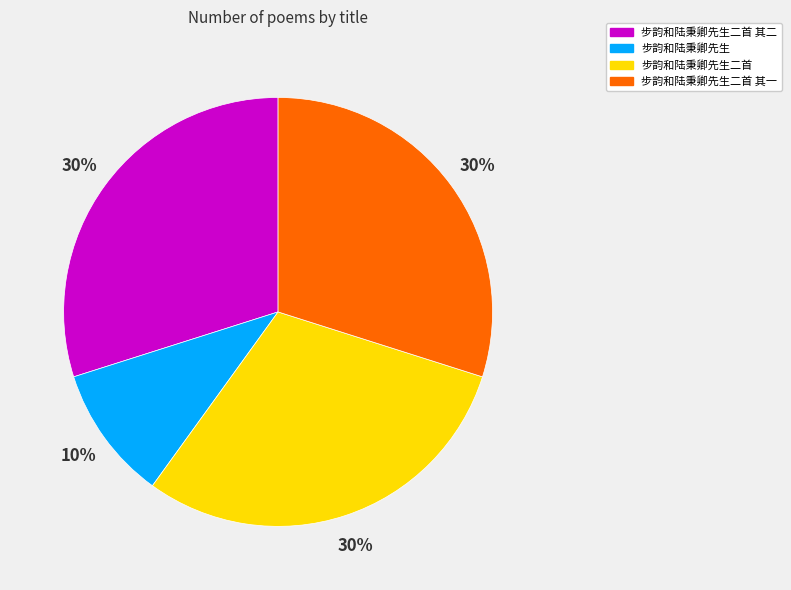

To the nearest percent, what is the difference between the largest and smallest slice percentages?

20%